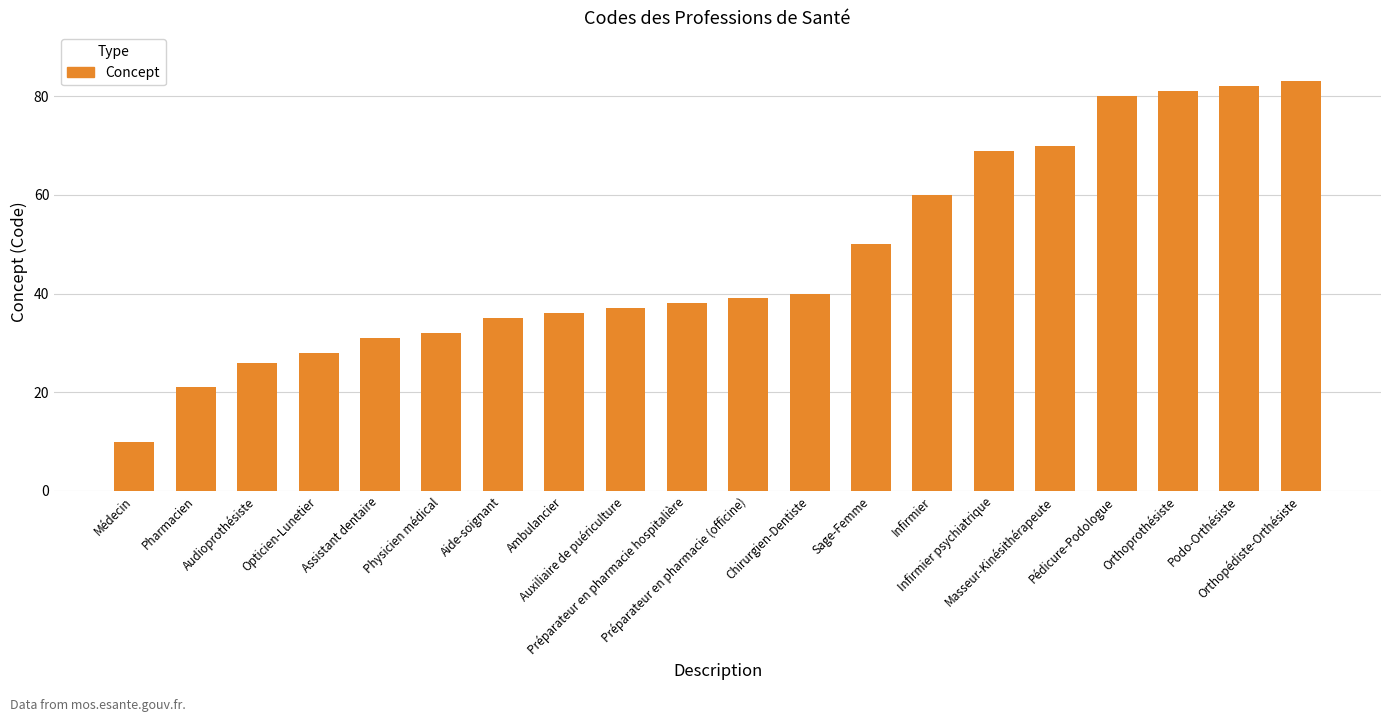

The chart shows a value of 83 at Orthopédiste-Orthésiste. True or false?

True